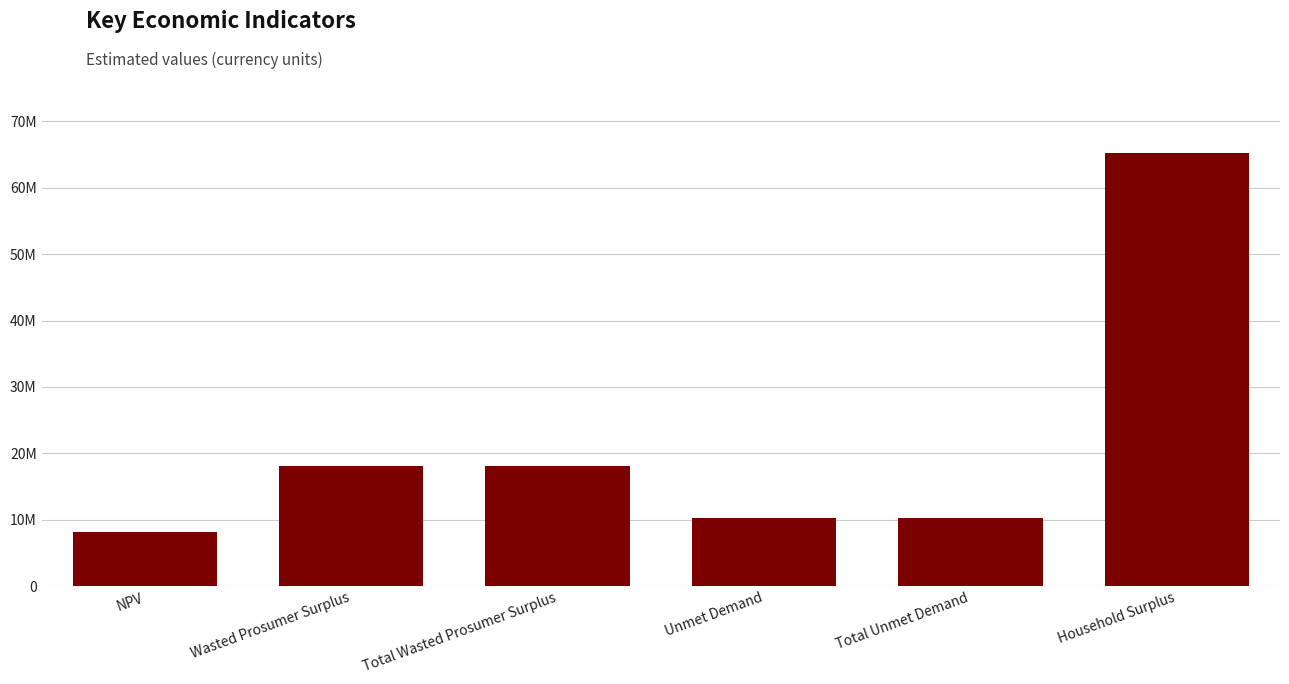

What is the label of the 4th bar from the left?

Unmet Demand